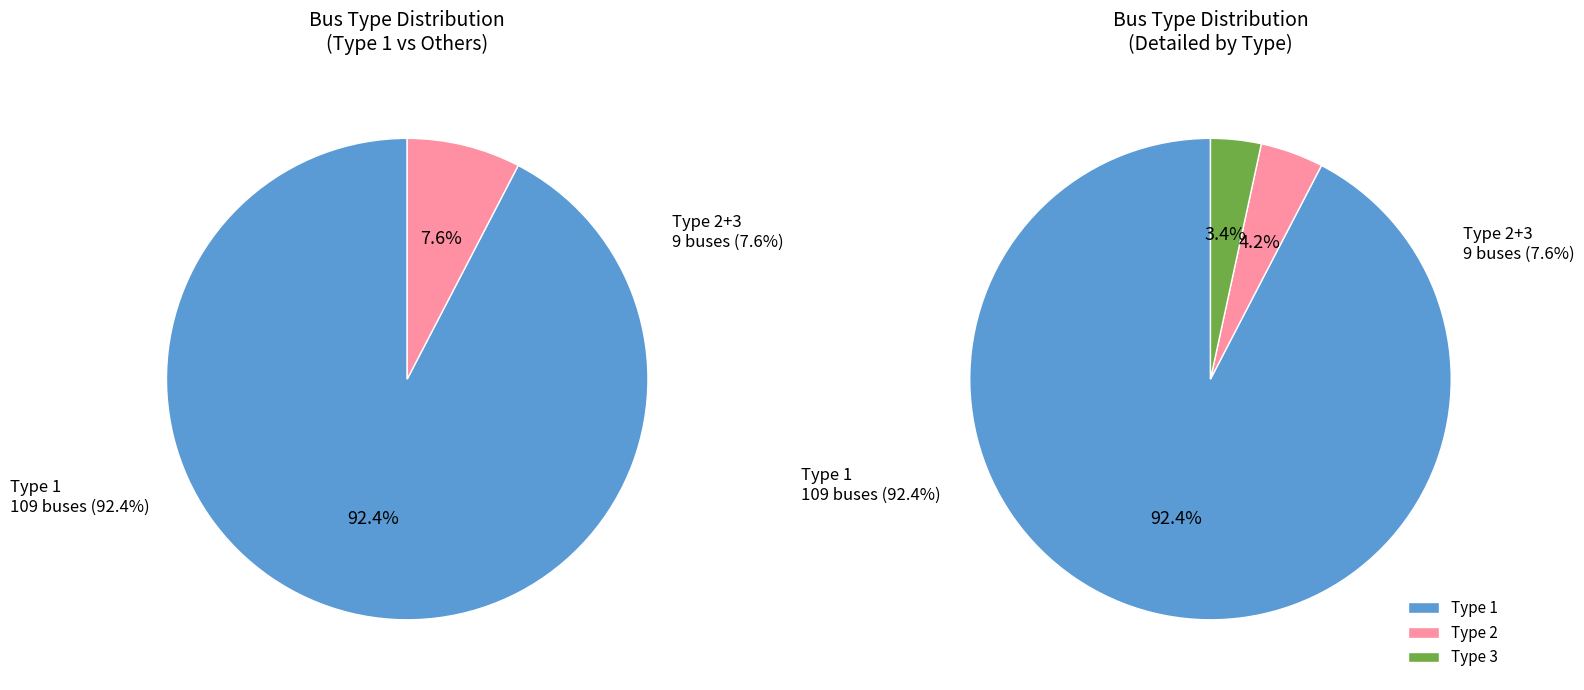

What is the total percentage of BUS_TYPE_2 and BUS_TYPE_1?

96.6%